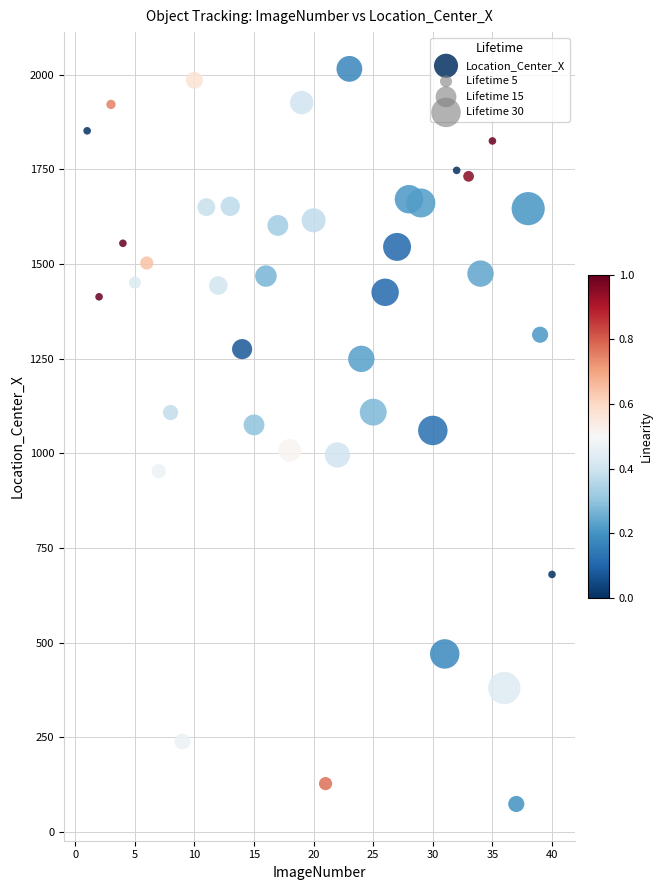

What is the range of X values (max minus min)?

39.0